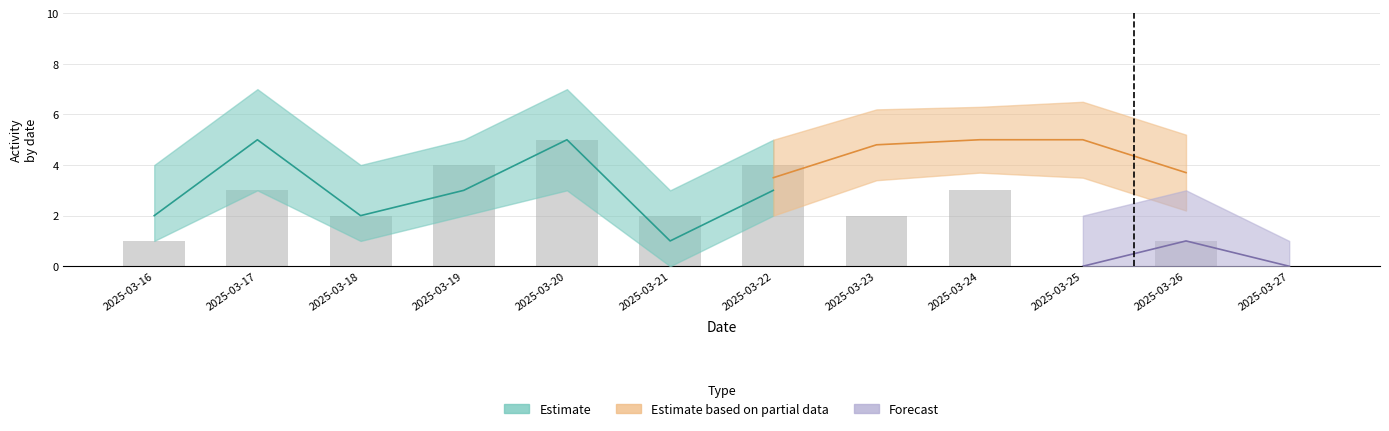

Are the bars horizontal?

No